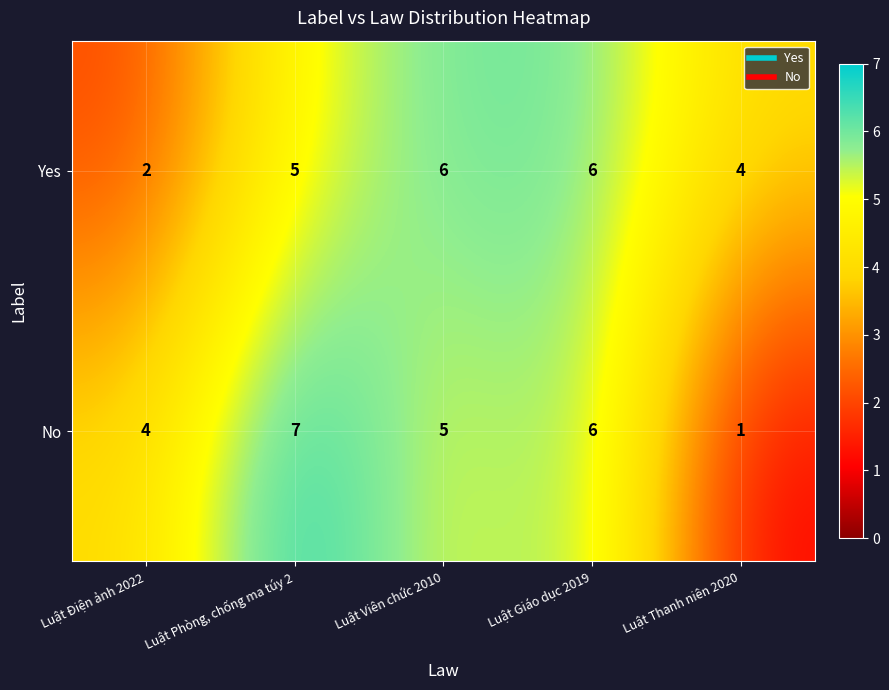

What is the maximum value for Yes?

6